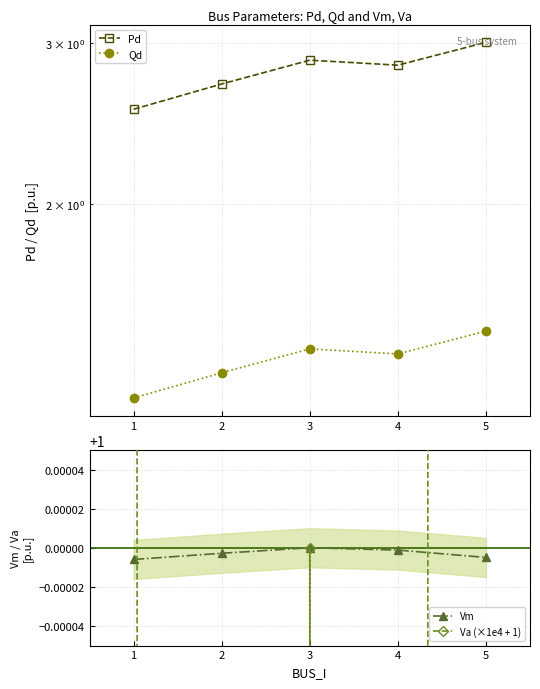

The Vm series shows 0.3 at 2. True or false?

False